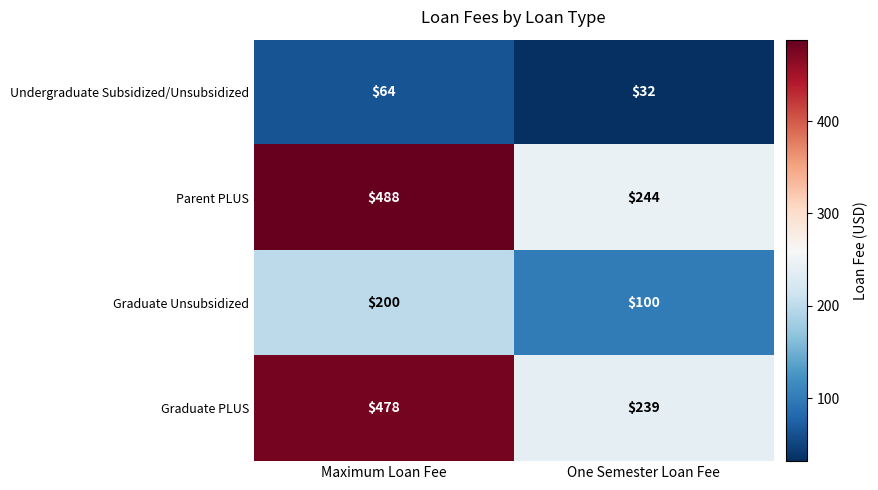

Rank the series at One Semester Loan Fee from highest to lowest value.

Parent PLUS, Graduate PLUS, Graduate Unsubsidized, Undergraduate Subsidized/Unsubsidized